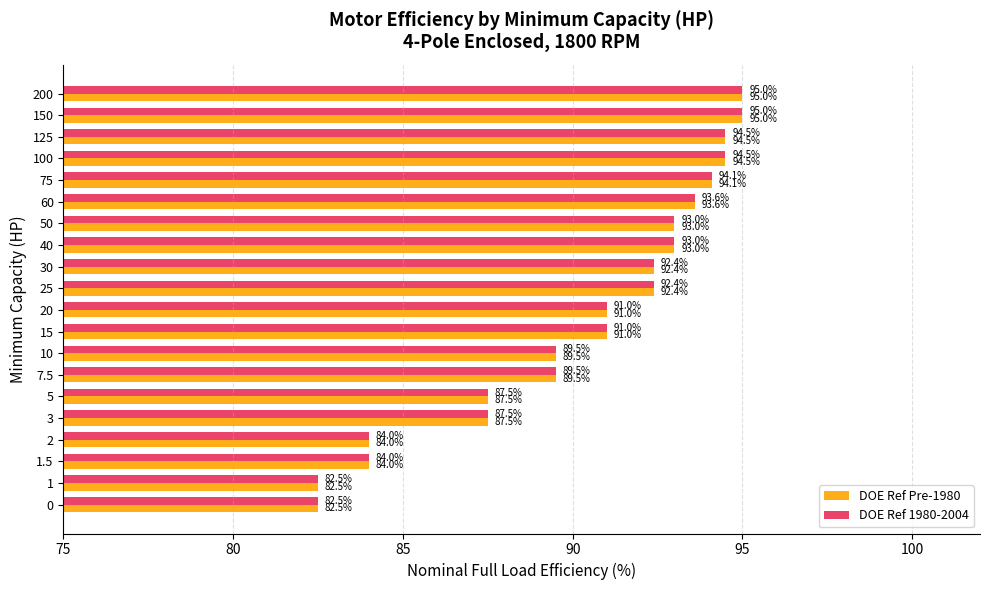

How many values in the DOE Ref 1980-2004 series are below 92?

10